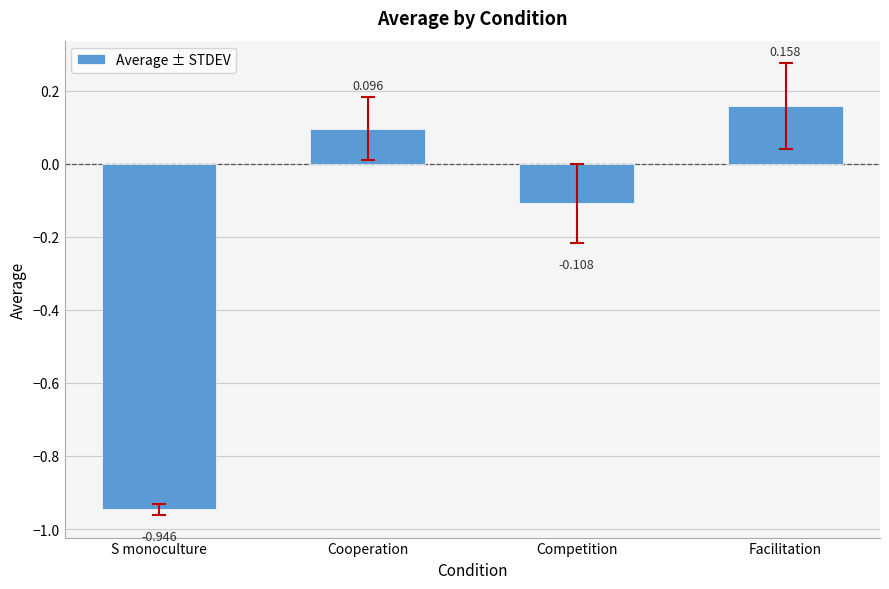

Where is the data nearest to the value 0?

Cooperation